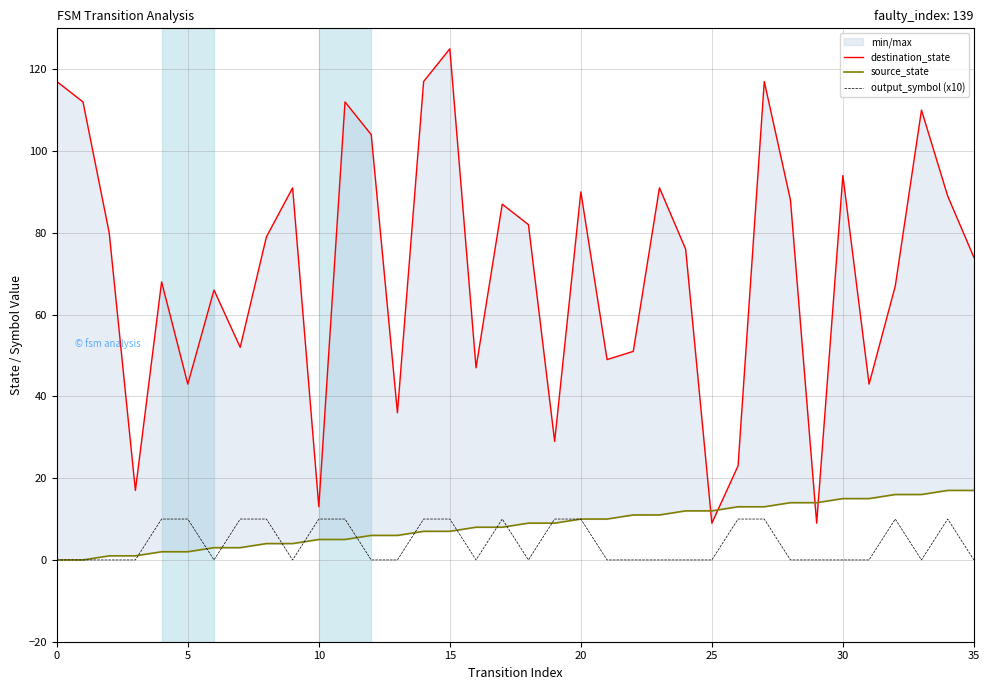

Which has a higher value, 9 or 35?

9